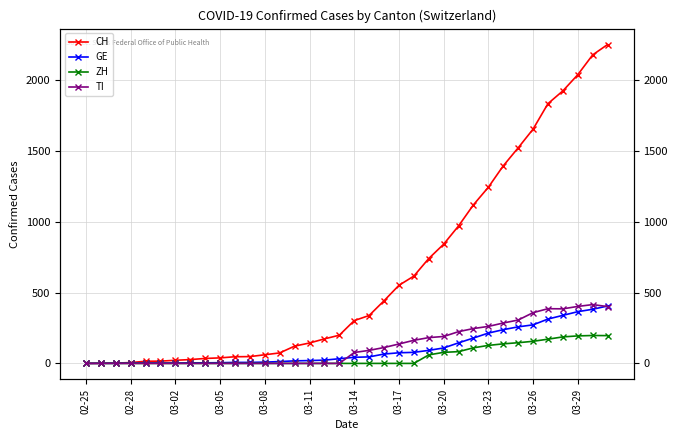

After their last crossing, which series has the higher values: GE or TI?

GE